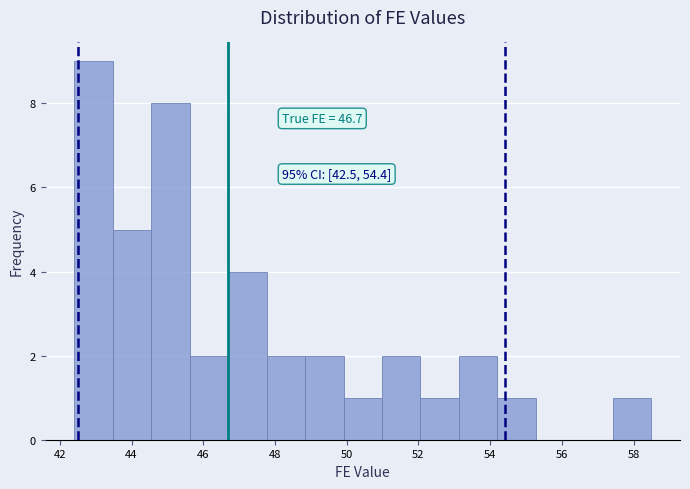

Which range on the x-axis has the tallest bar?

42.4 to 43.4